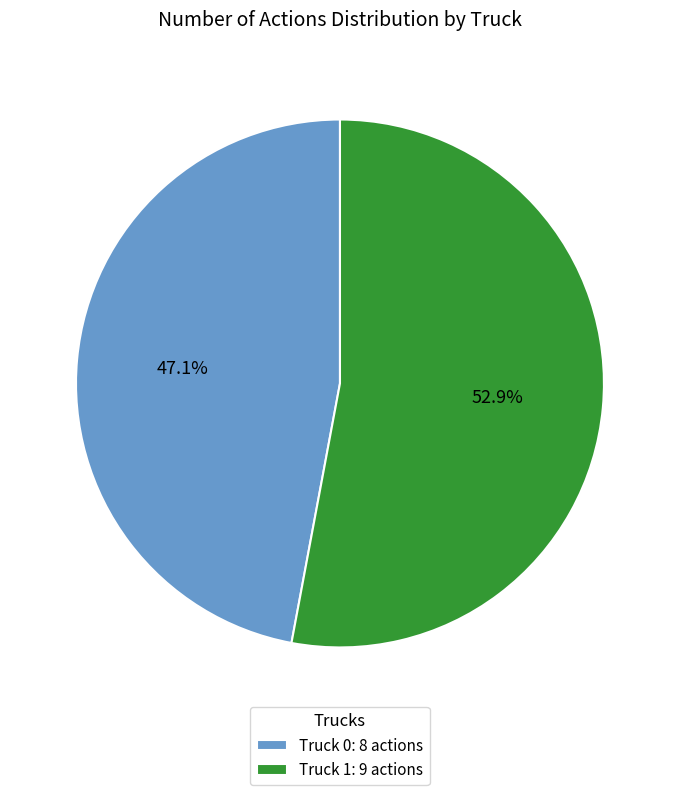

Which category has the smallest portion of the pie?

Truck 0